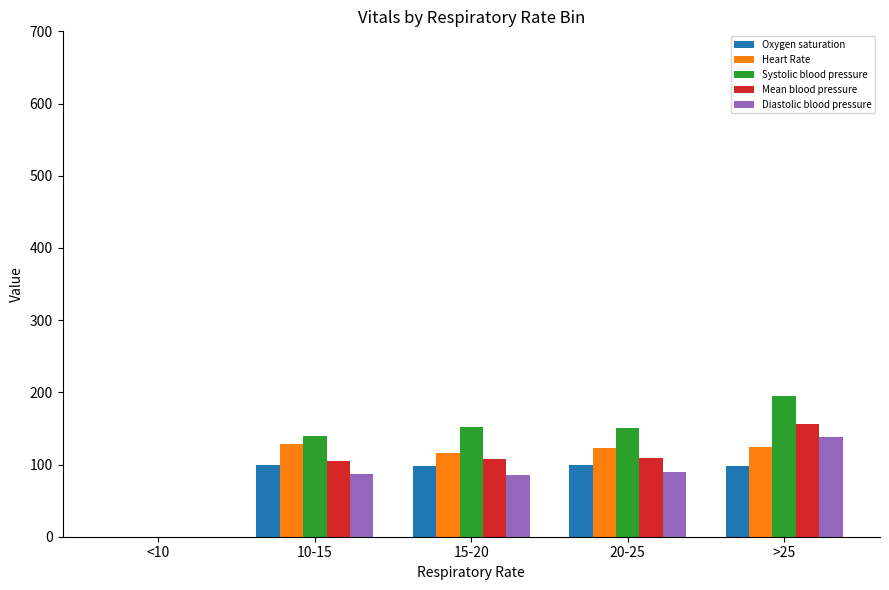

The Mean blood pressure series shows 66.8 at 15-20. True or false?

False